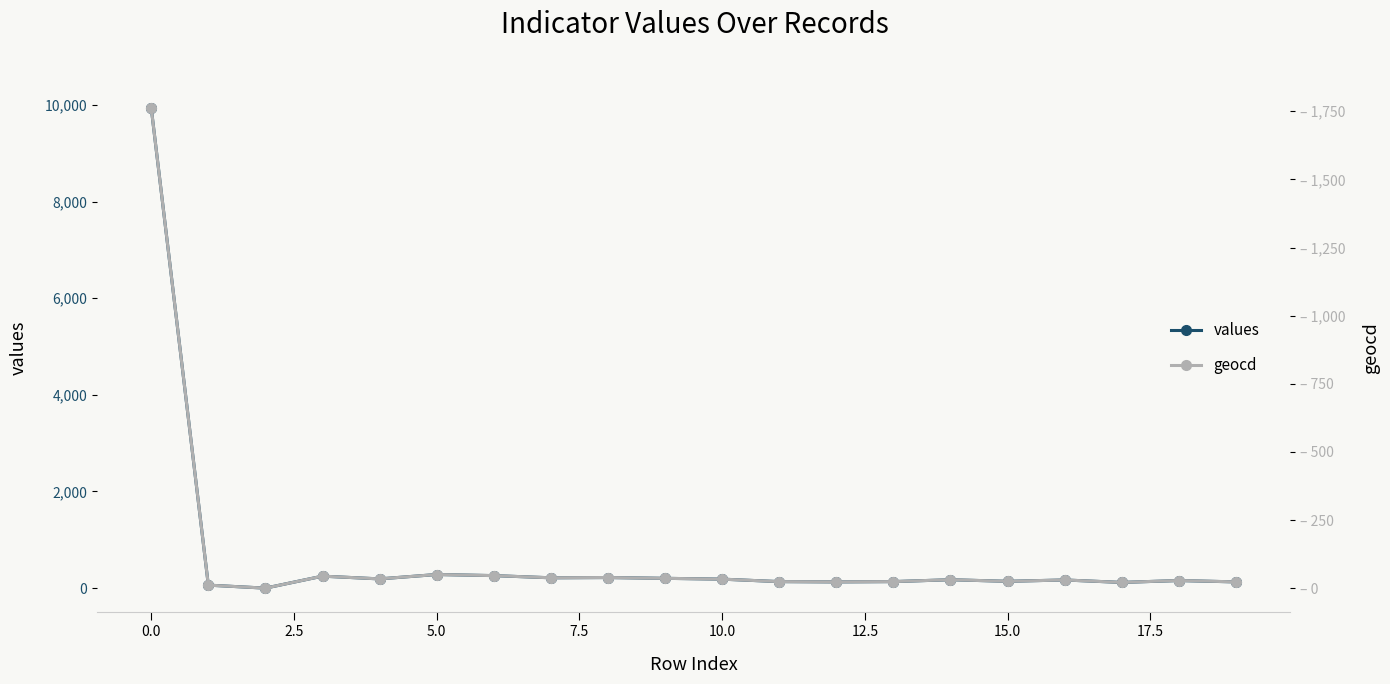

True or false: geocd and values intersect in this chart.

False